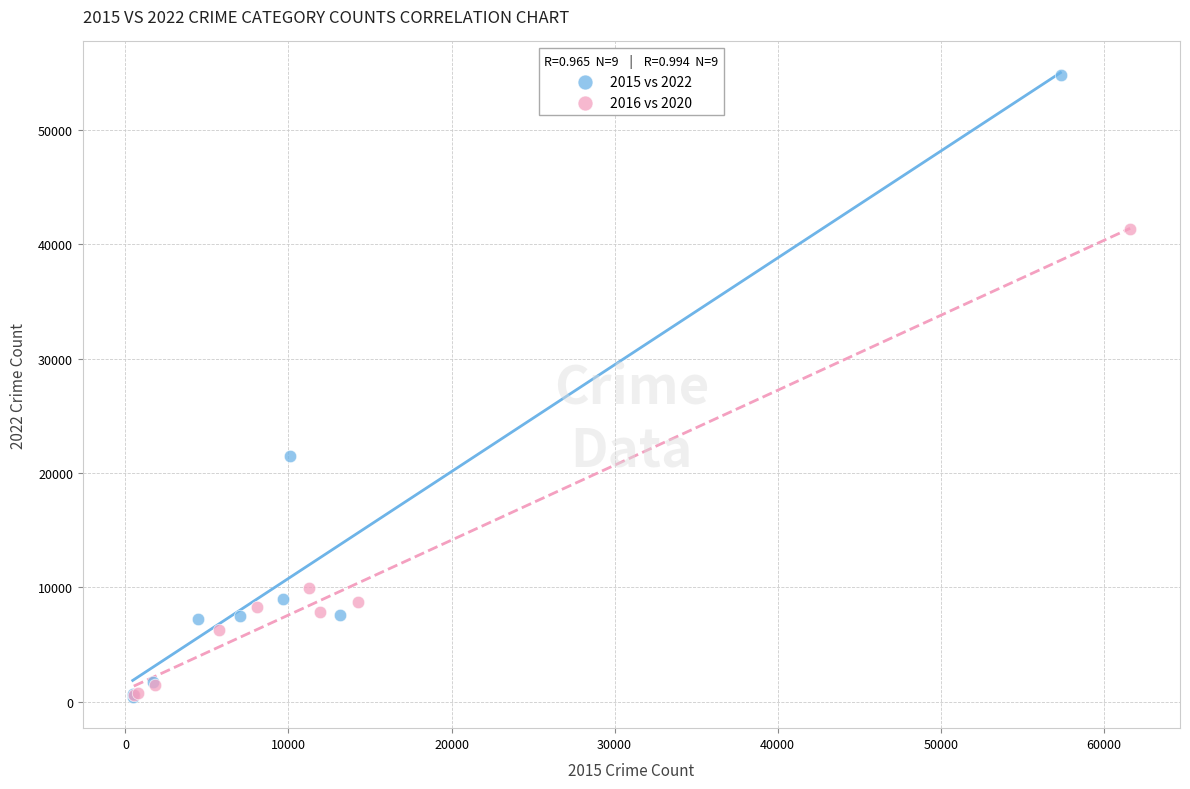

Which series reaches the maximum Y coordinate?

2015 vs 2022